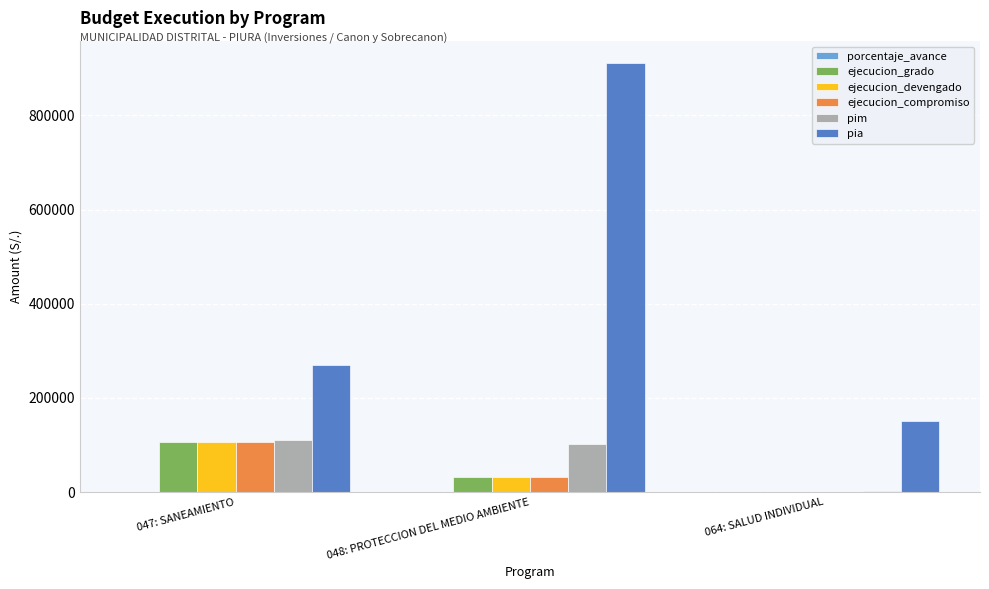

At which category does the chart reach its peak across all series?

048: PROTECCION DEL MEDIO AMBIENTE